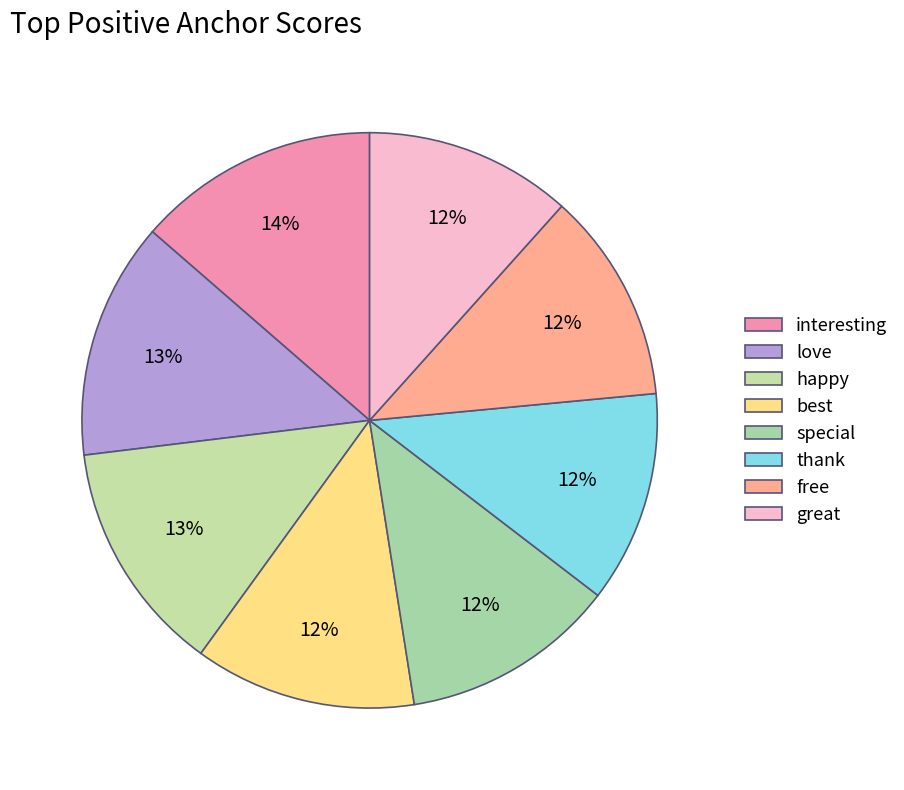

What percentage is the love slice, to the nearest percent?

13%